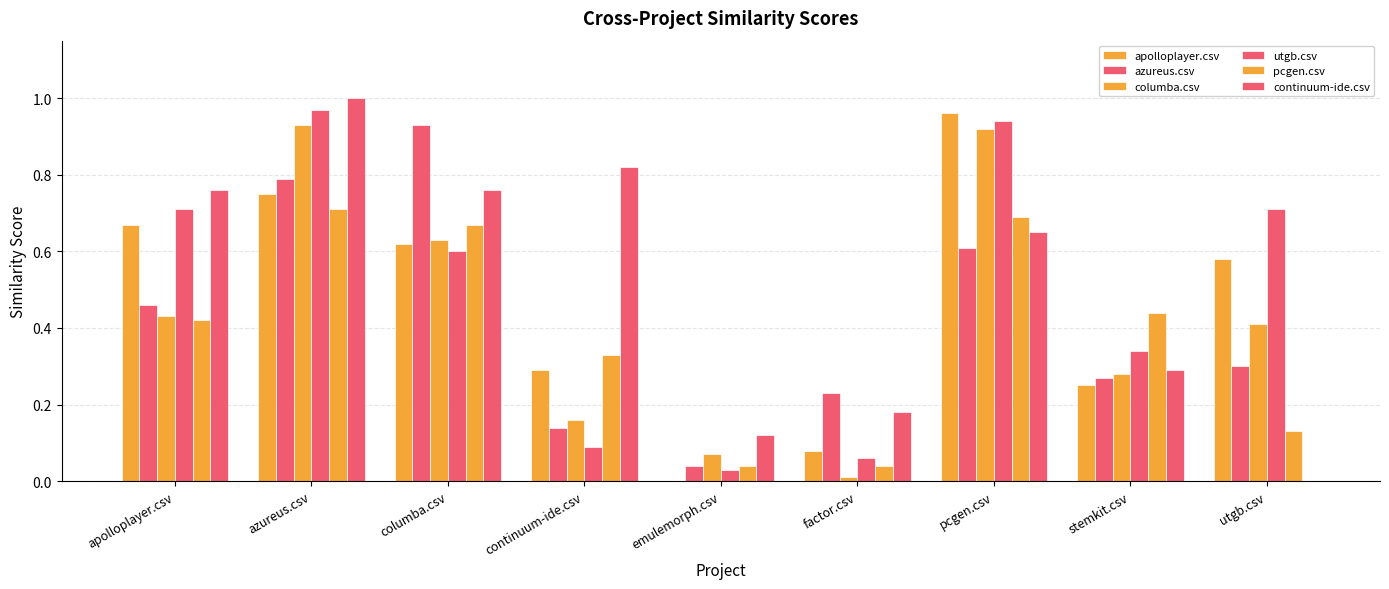

Which series has the largest range (max minus min)?

continuum-ide.csv